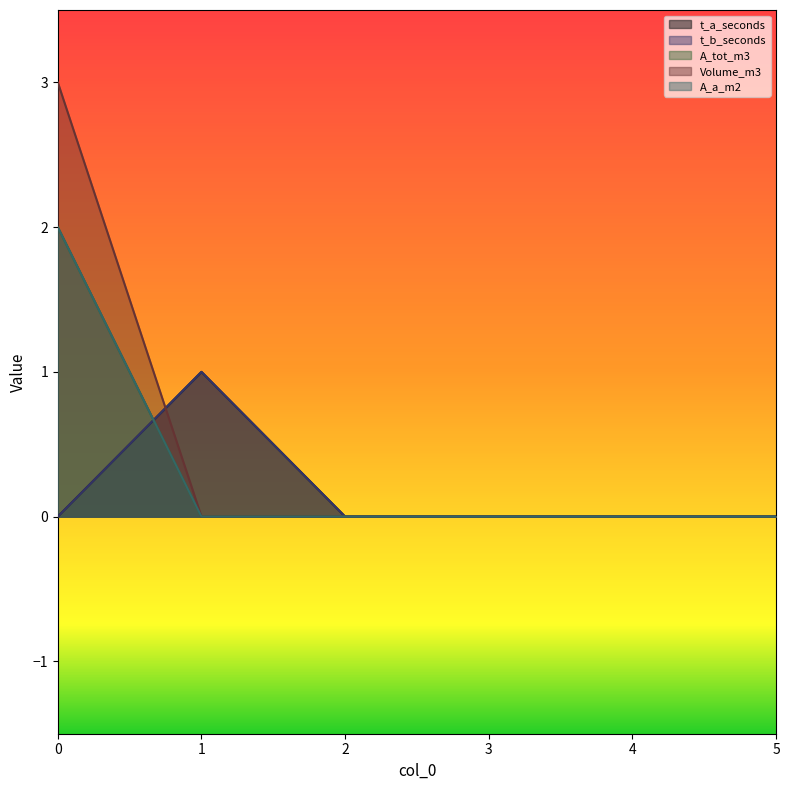

The Volume_m3 series shows 0 at 4. True or false?

True